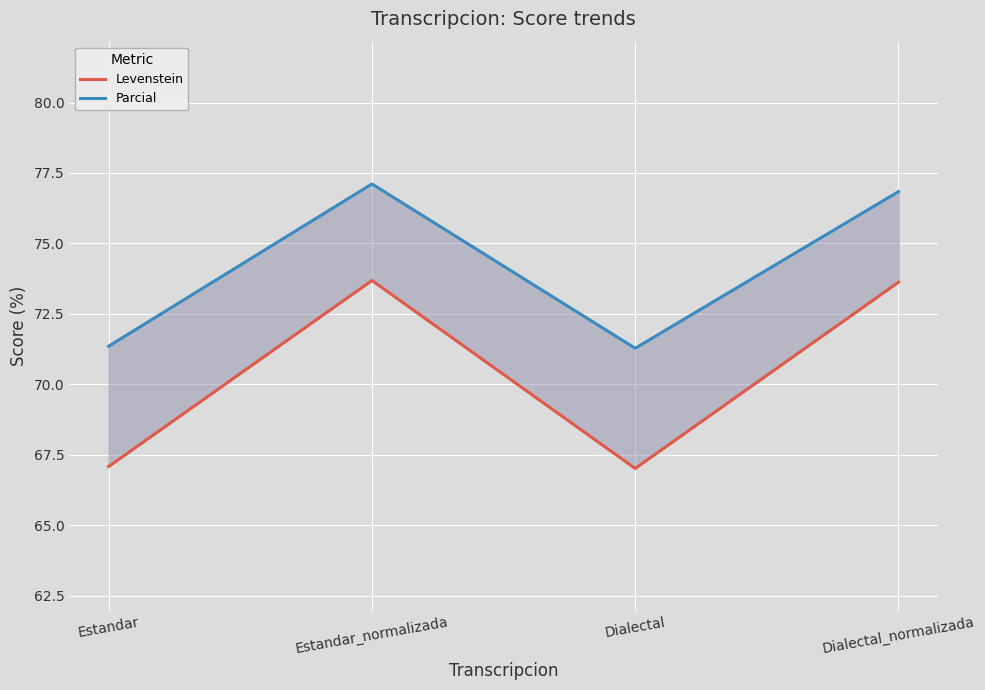

What is the greatest value displayed?

77.1